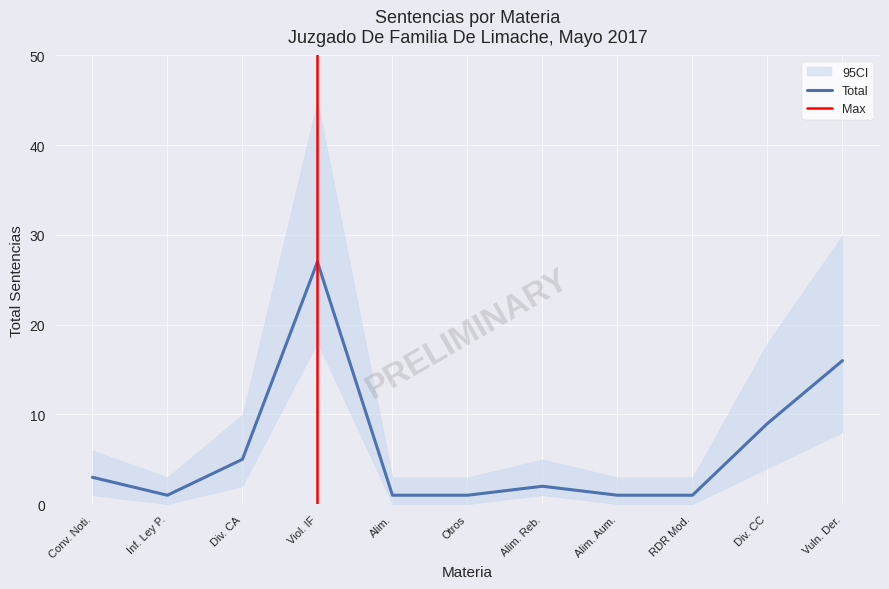

What is the label of the 7th point from the right?

Alimentos